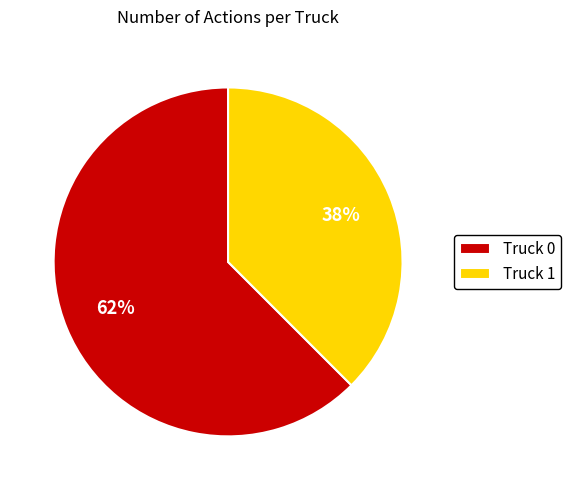

Between Truck 0 and Truck 1, which is larger?

Truck 0